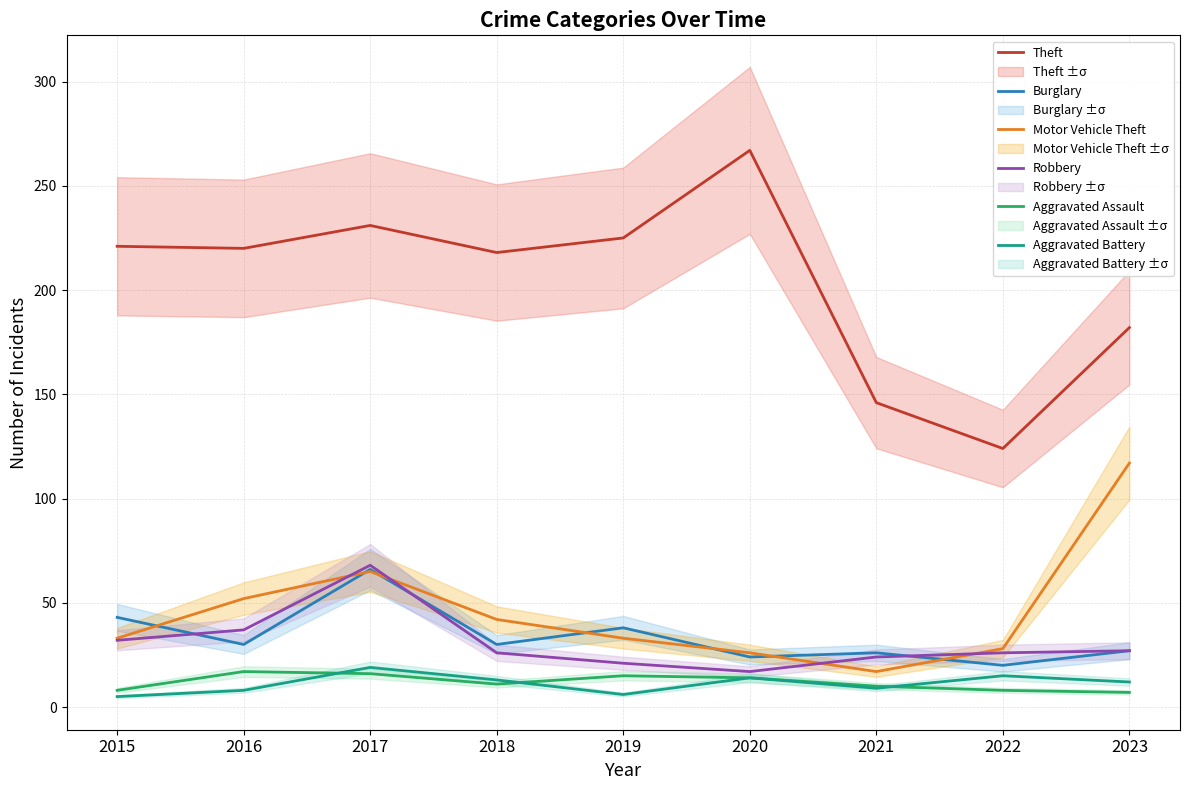

True or false: Theft and Aggravated Battery cross at least once.

False